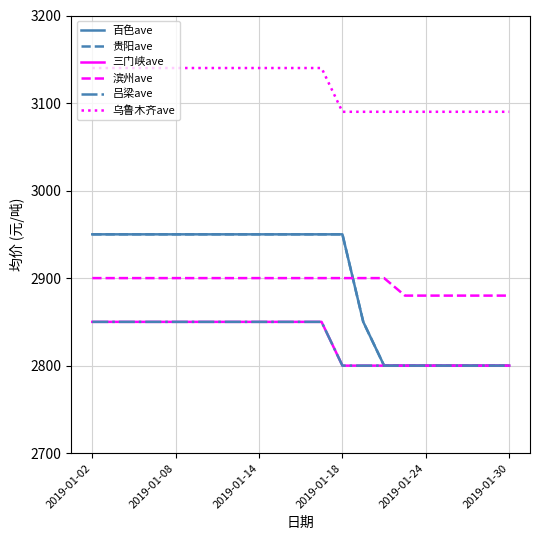

Count the 三门峡ave values in the range 2800 to 2850.

21